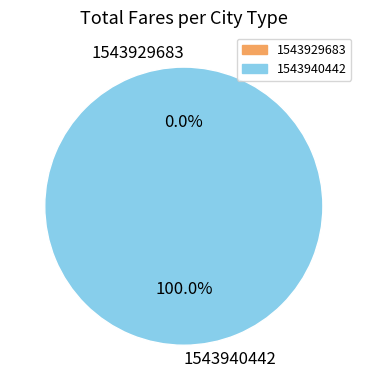

To the nearest percent, what is the average slice percentage?

50%